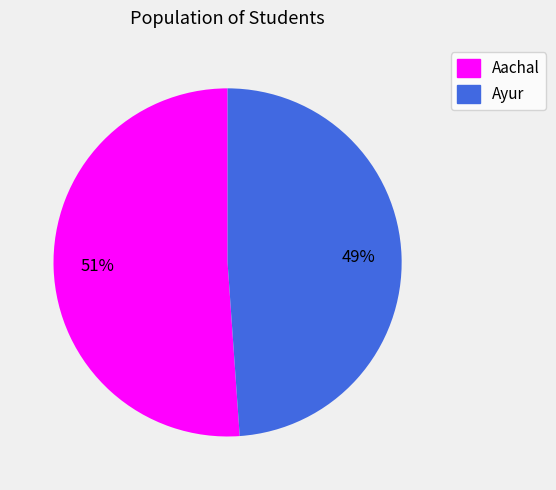

True or false: Ayur accounts for 49% of the total.

True